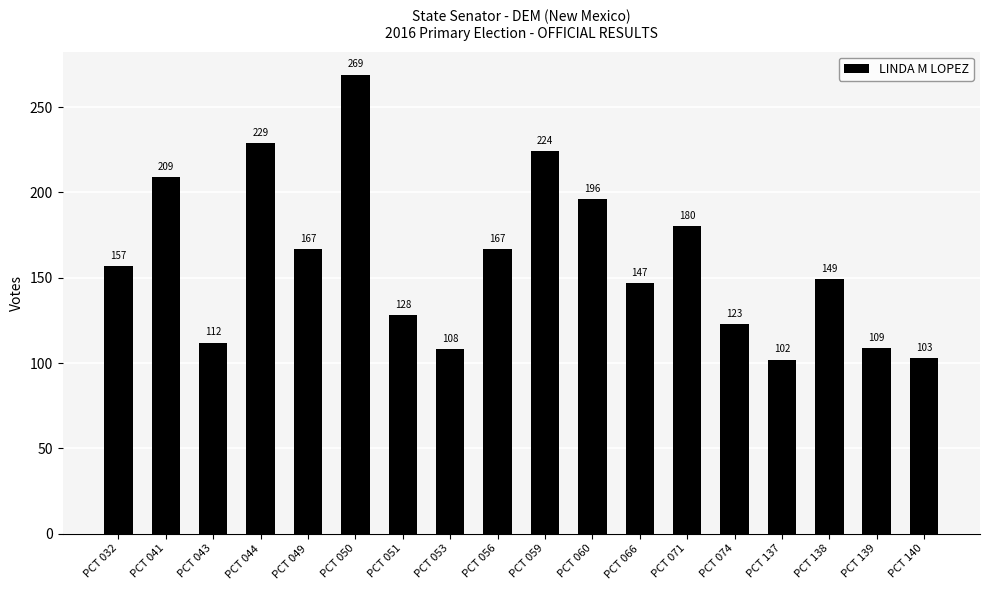

What is the ratio of the value at PCT 049 to the value at PCT 060?

0.9